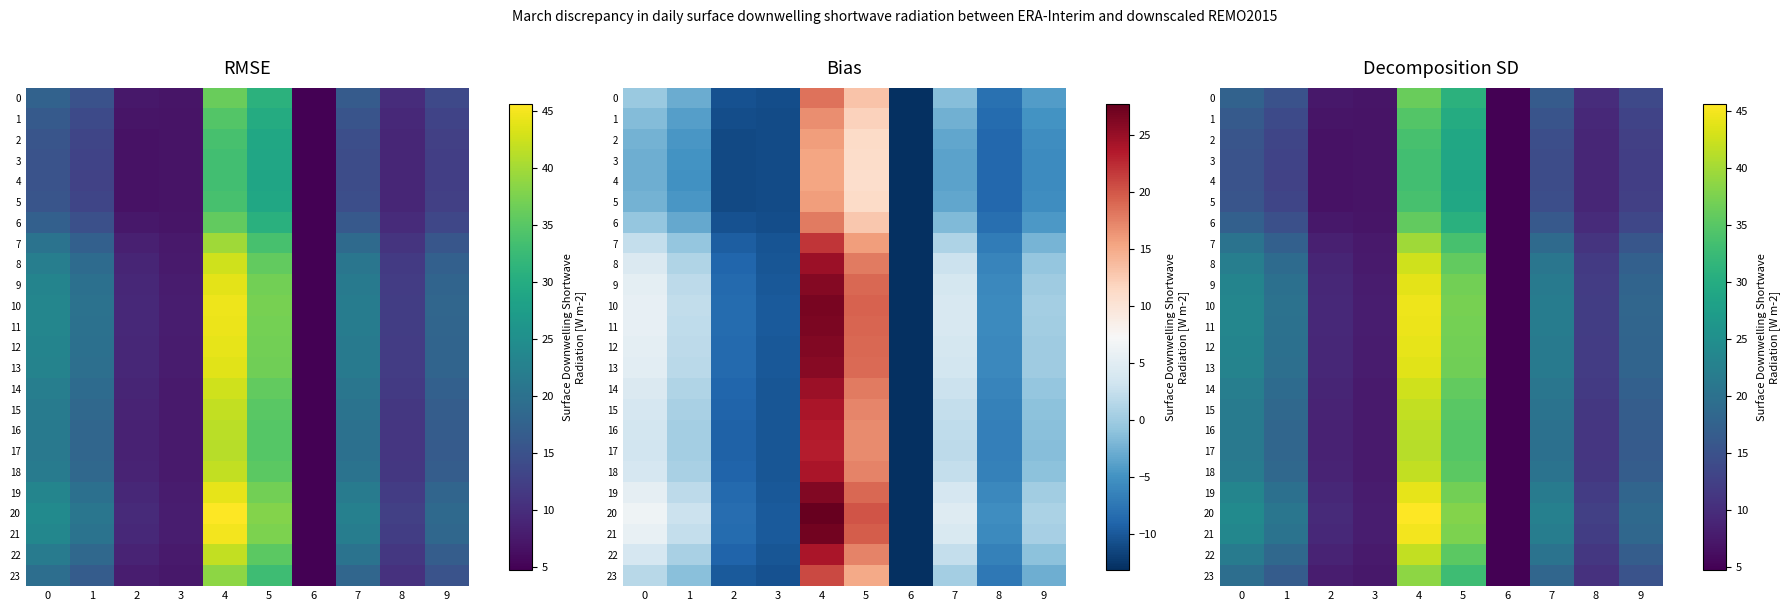

List the series in order of their peak value, highest first.

20, 21, 10, 11, 19, 12, 9, 13, 8, 14, 18, 22, 15, 16, 17, 7, 23, 0, 6, 1, 2, 5, 3, 4